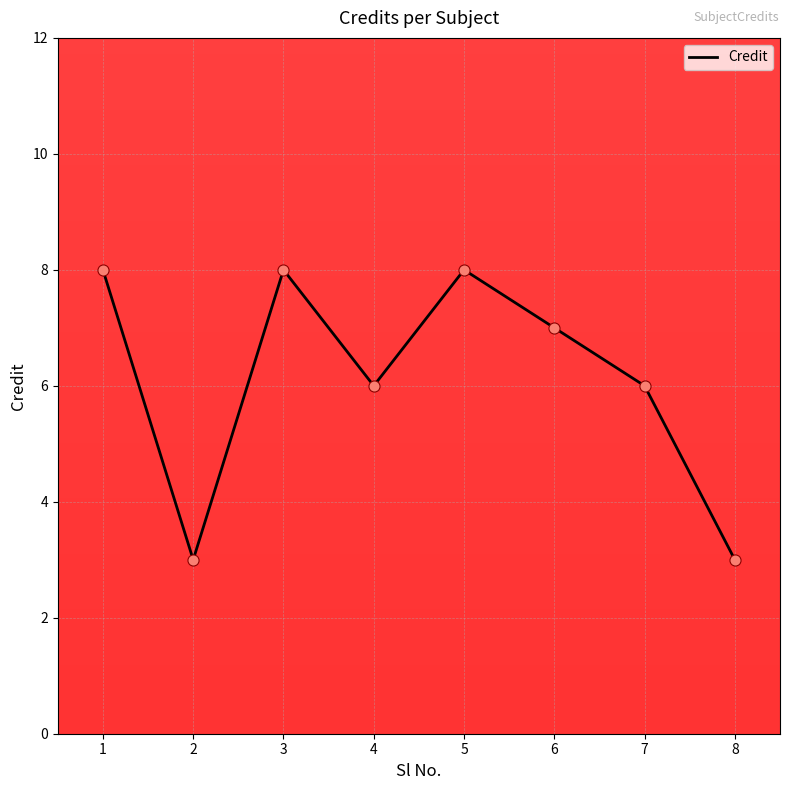

What is the ratio of the value at 8 to the value at 2?

1.0